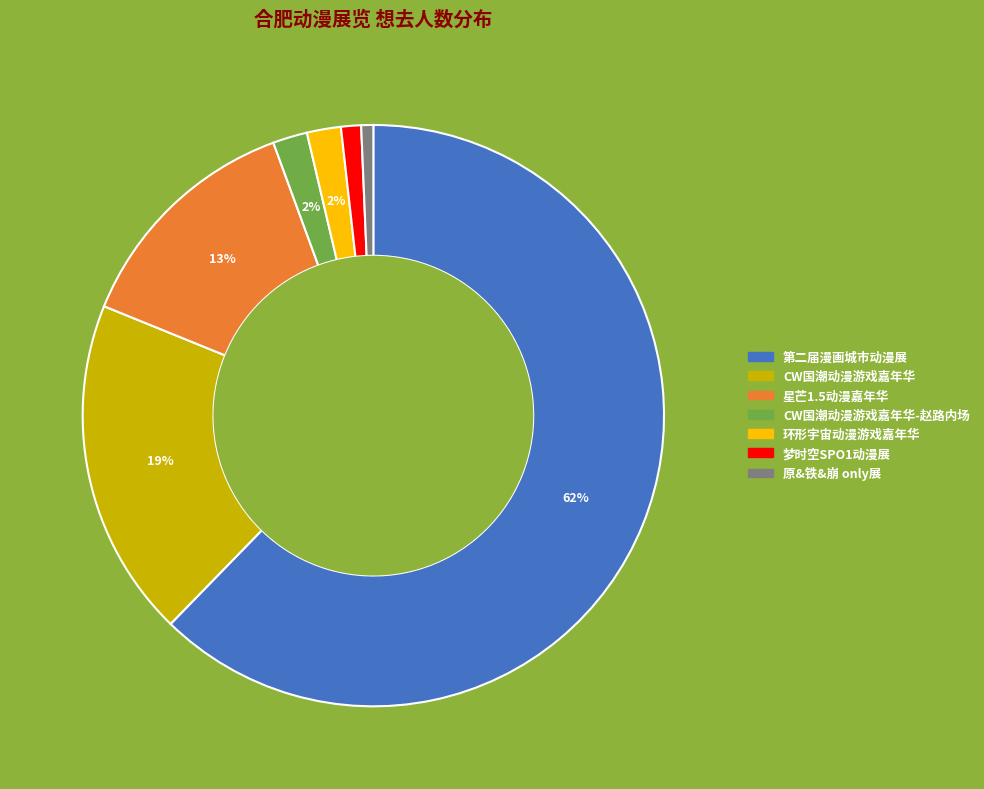

To the nearest percent, what is the average slice percentage?

14%